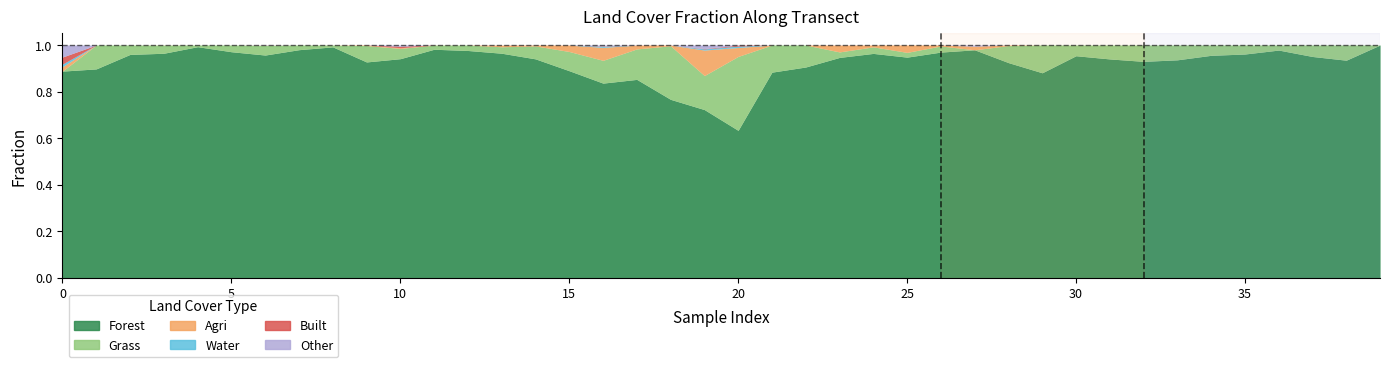

True or false: water and forest cross at least once.

False